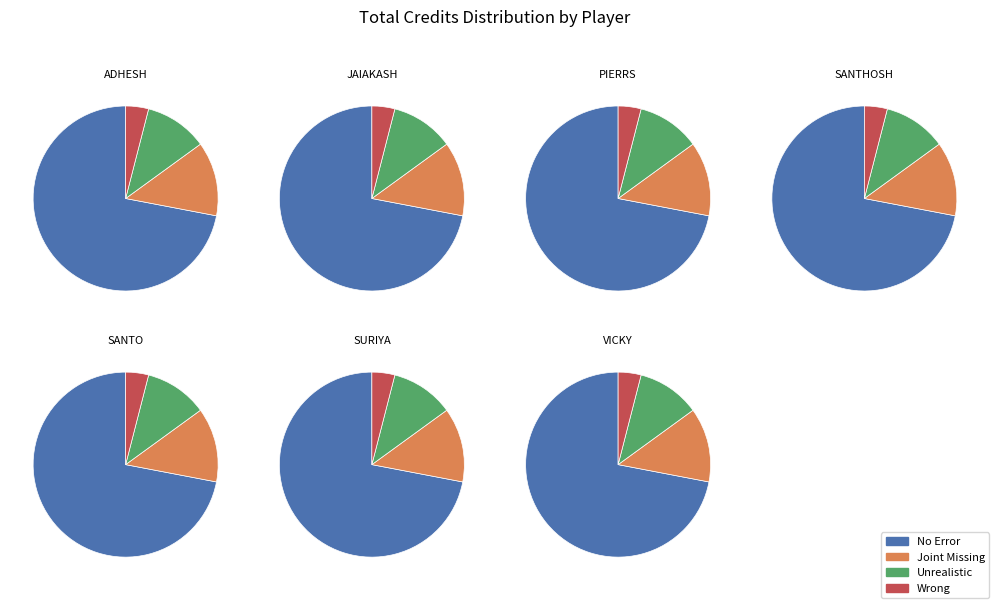

Which has a higher value, SANTO or SURIYA?

SURIYA